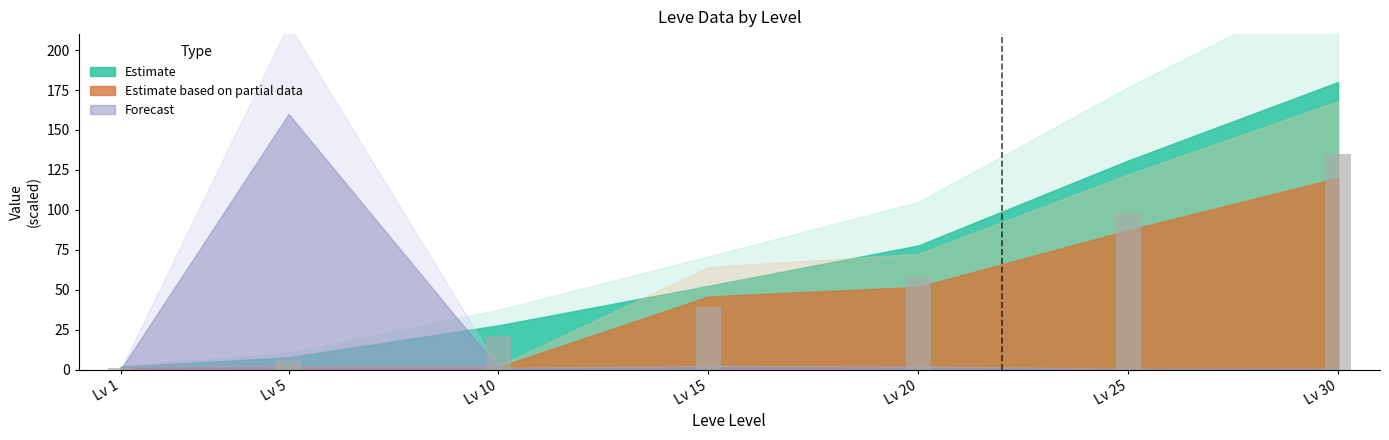

Reading right to left, what are all the values shown in this chart?

Lv 30=135.0	Lv 25=98.2	Lv 20=58.3	Lv 15=39.3	Lv 10=20.8	Lv 5=5.8	Lv 1=1.3